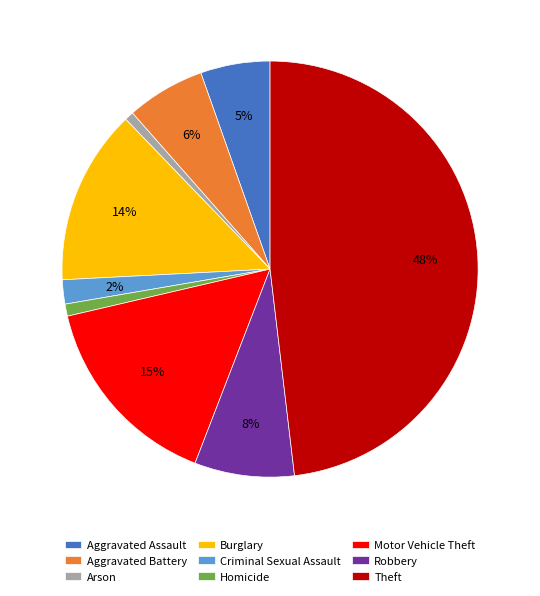

What is the largest slice in the pie chart?

Theft